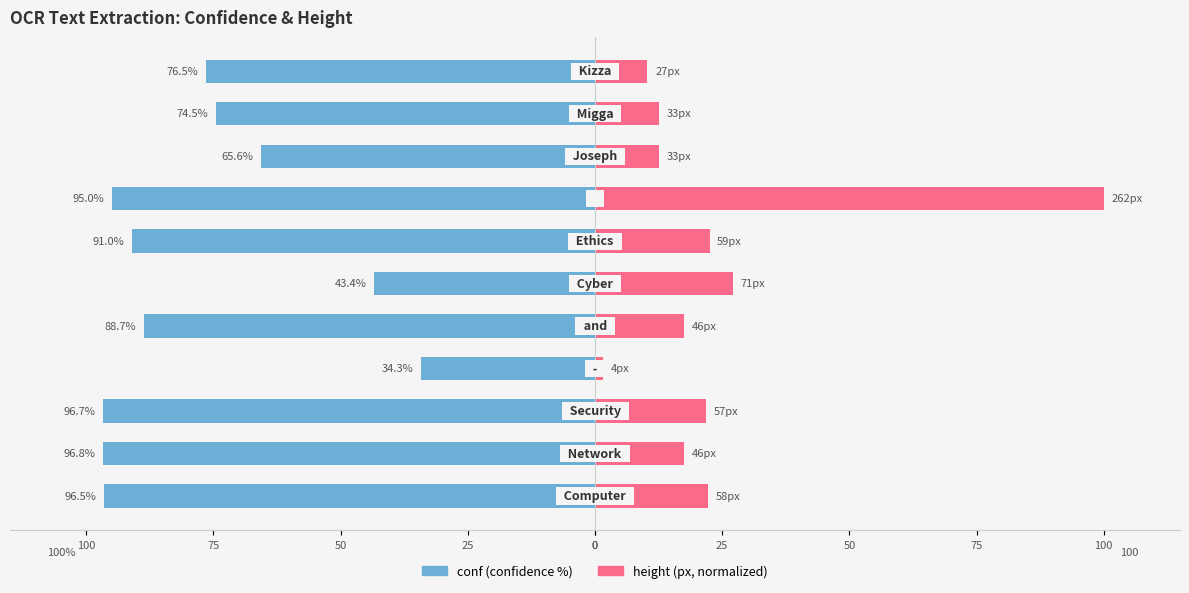

How many categories are shown in the chart?

11